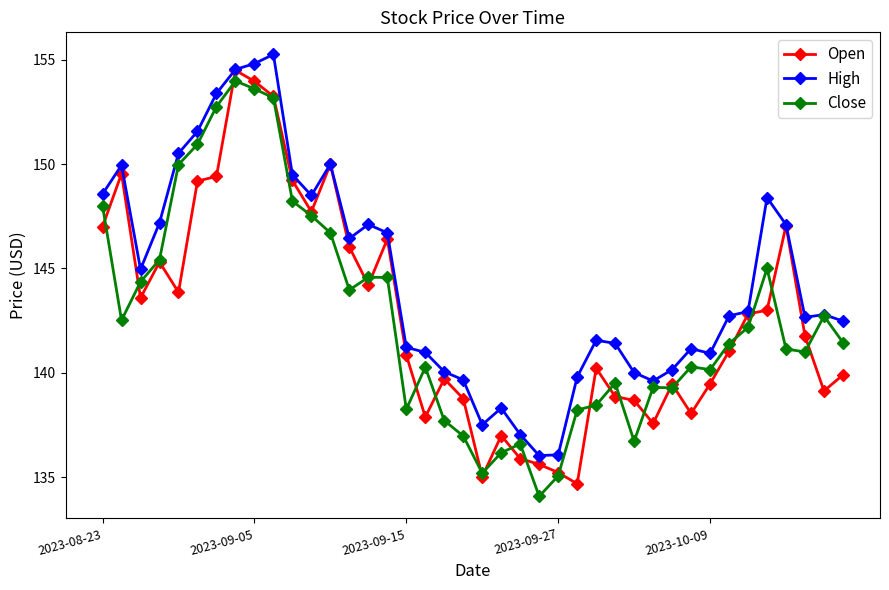

True or false: Close has more than 0 interior local peaks.

True